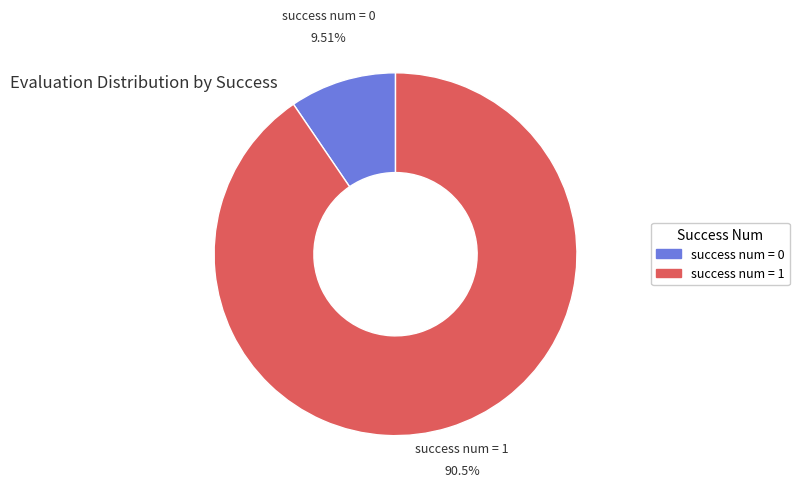

To the nearest percent, what is the difference between the largest and smallest slice percentages?

81%